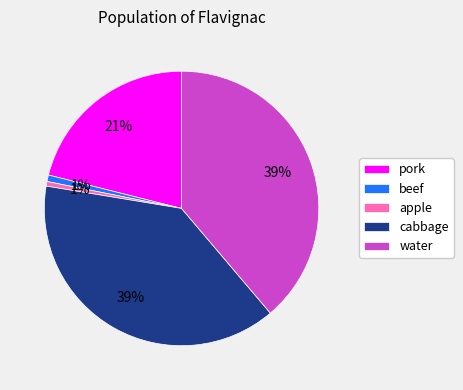

Does pork represent more than half of the total?

No